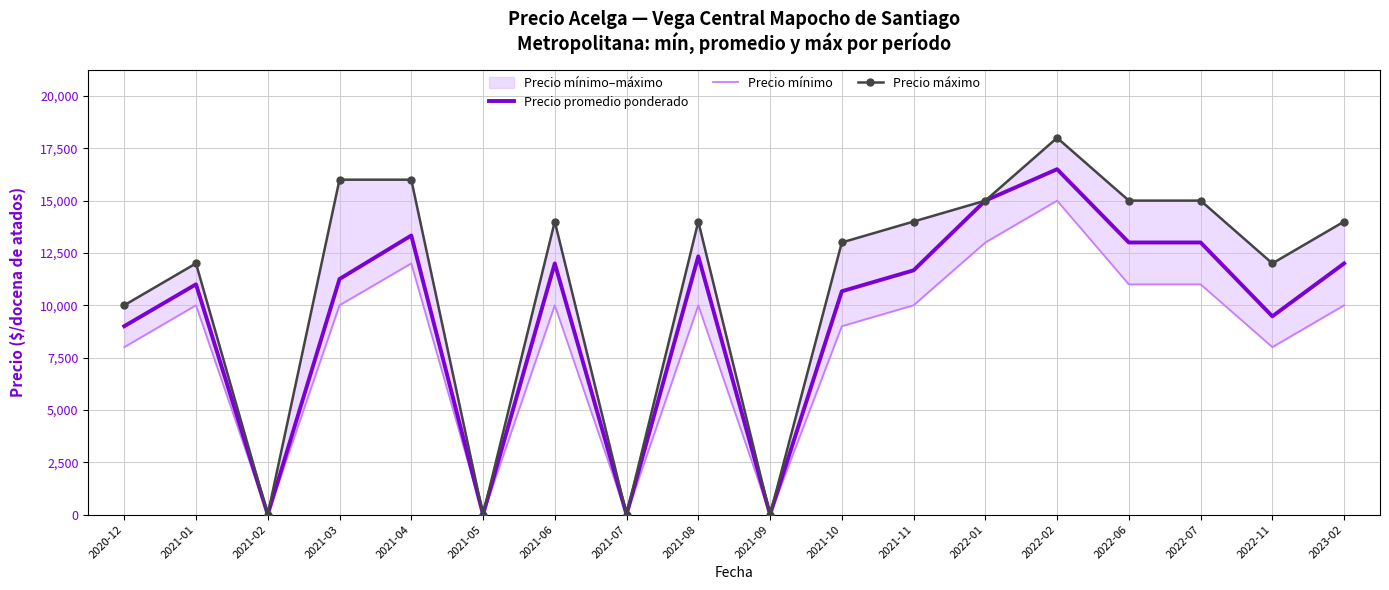

Where is Precio promedio ponderado nearest to the value 8250?

2020-12